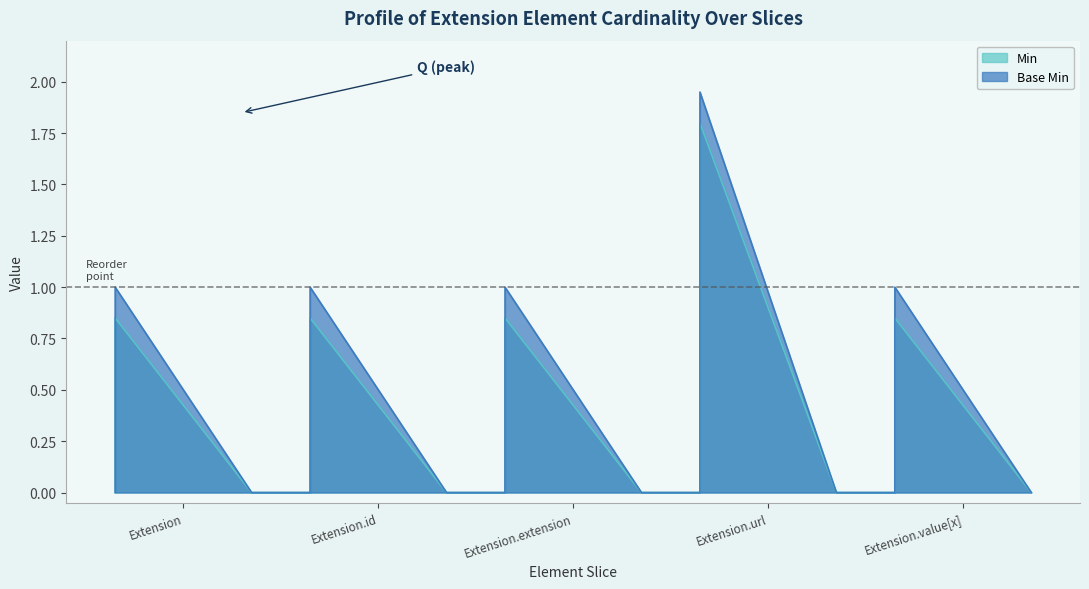

What position from the left is Extension.extension?

3